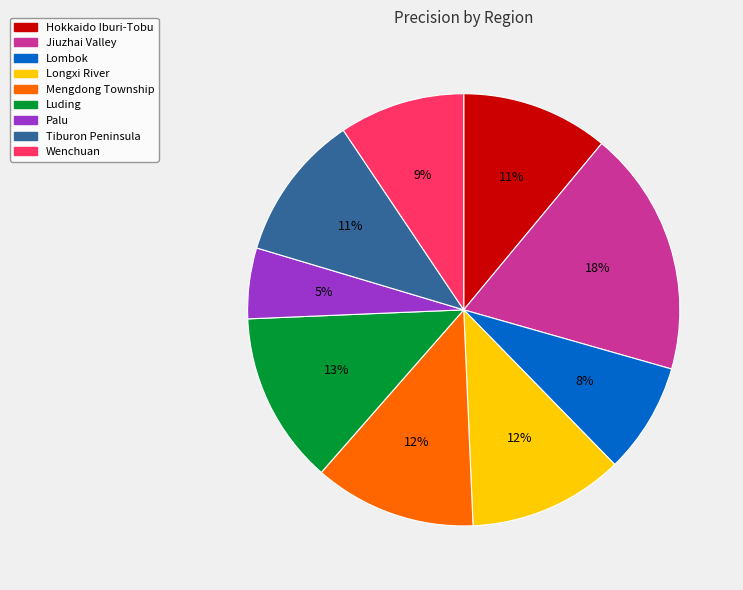

Which slice is the largest?

Jiuzhai Valley